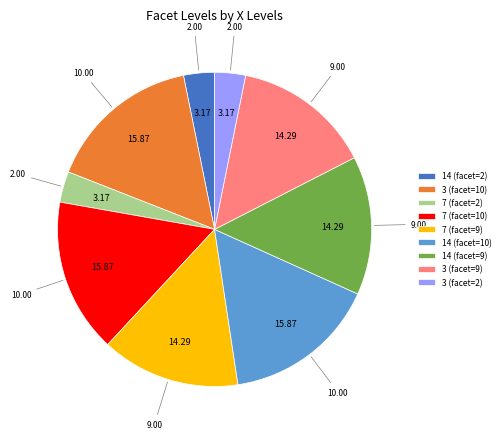

How many slices are in this pie chart?

9